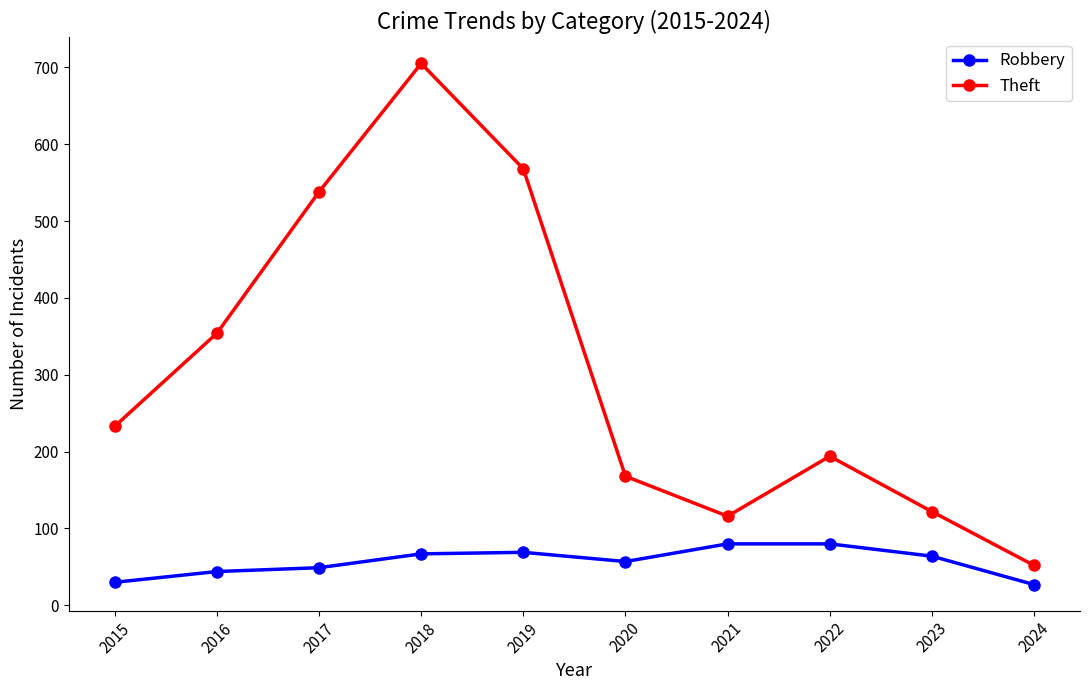

True or false: Theft and Robbery intersect in this chart.

False